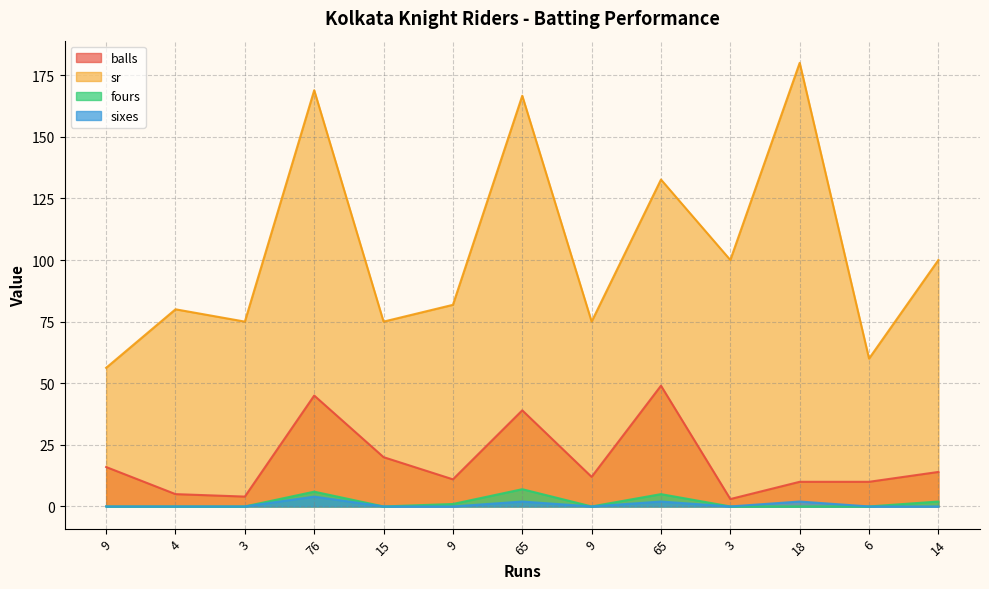

What are all the series names shown in the legend?

balls, sr, fours, sixes